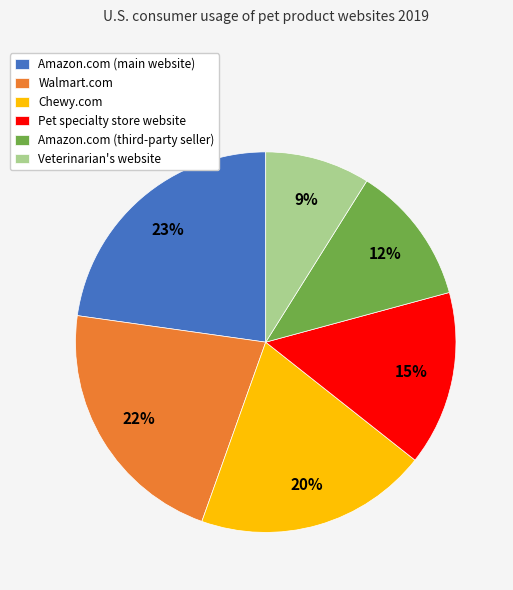

To the nearest percent, what is the difference between the largest and smallest slice percentages?

14%